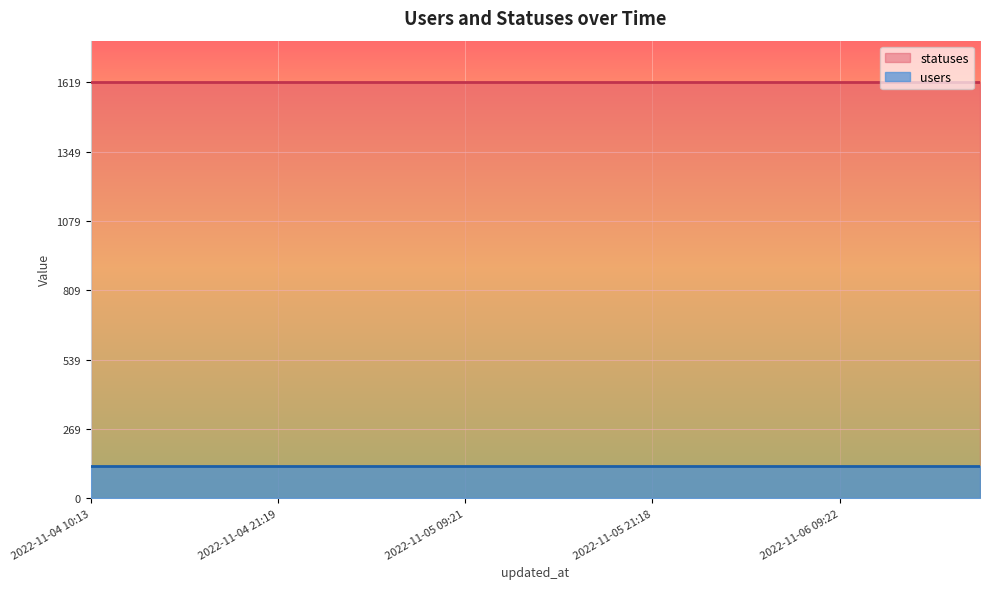

Reading right to left, what are all the values shown in this chart?

users: 2022-11-06 18:26=126	2022-11-06 15:24=126	2022-11-06 12:40=126	2022-11-06 09:22=126	2022-11-06 06:27=126	2022-11-06 03:50=126	2022-11-06 02:06=126	2022-11-05 21:18=126	2022-11-05 18:26=126	2022-11-05 15:21=126	2022-11-05 12:38=126	2022-11-05 09:21=126	2022-11-05 06:27=126	2022-11-05 03:49=126	2022-11-05 02:03=126	2022-11-04 21:19=126	2022-11-04 18:28=126	2022-11-04 15:25=126	2022-11-04 13:09=126	2022-11-04 10:13=126
statuses: 2022-11-06 18:26=1619	2022-11-06 15:24=1619	2022-11-06 12:40=1619	2022-11-06 09:22=1619	2022-11-06 06:27=1619	2022-11-06 03:50=1619	2022-11-06 02:06=1619	2022-11-05 21:18=1619	2022-11-05 18:26=1619	2022-11-05 15:21=1619	2022-11-05 12:38=1619	2022-11-05 09:21=1619	2022-11-05 06:27=1619	2022-11-05 03:49=1619	2022-11-05 02:03=1619	2022-11-04 21:19=1619	2022-11-04 18:28=1619	2022-11-04 15:25=1619	2022-11-04 13:09=1619	2022-11-04 10:13=1619